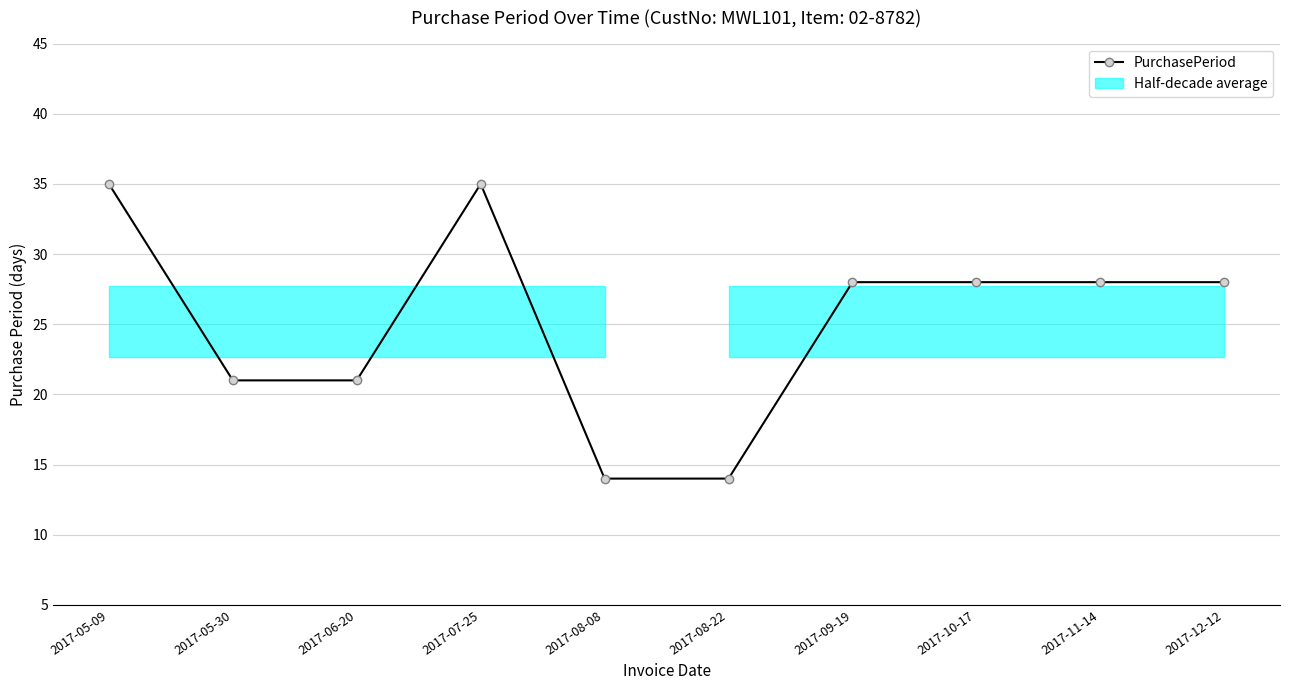

Reading left to right, what are all the values shown in this chart?

2017-05-09=35	2017-05-30=21	2017-06-20=21	2017-07-25=35	2017-08-08=14	2017-08-22=14	2017-09-19=28	2017-10-17=28	2017-11-14=28	2017-12-12=28